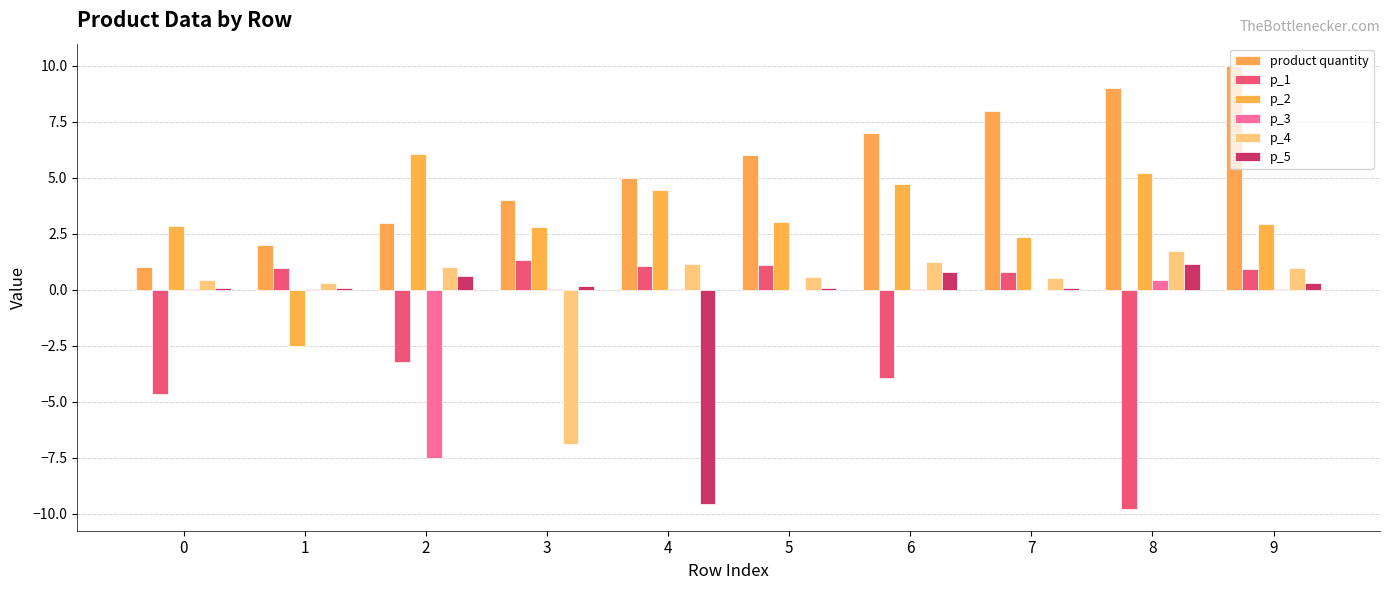

What is the highest value of the p_4 series?

1.7